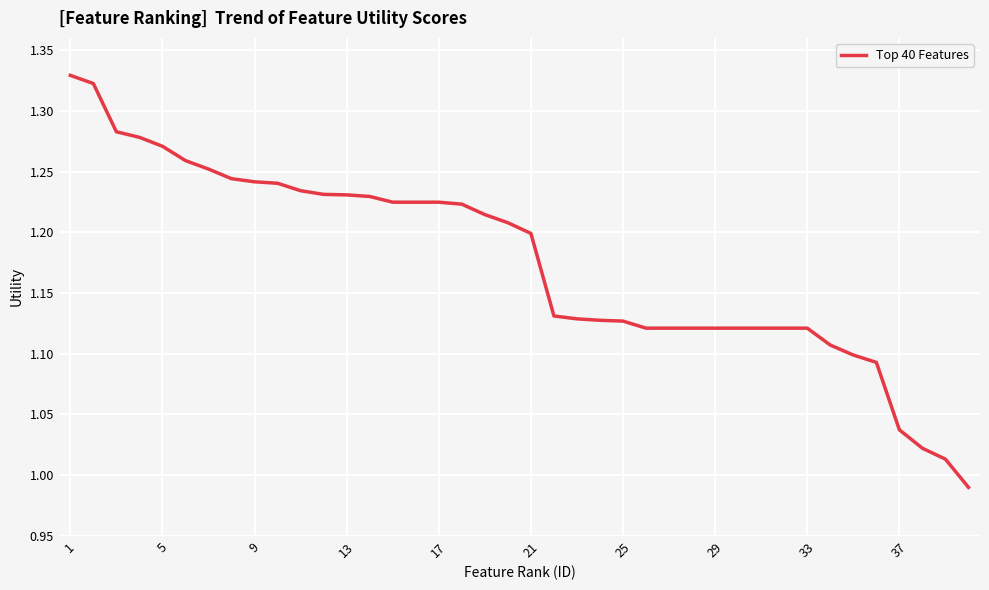

What is the greatest value displayed?

1.3